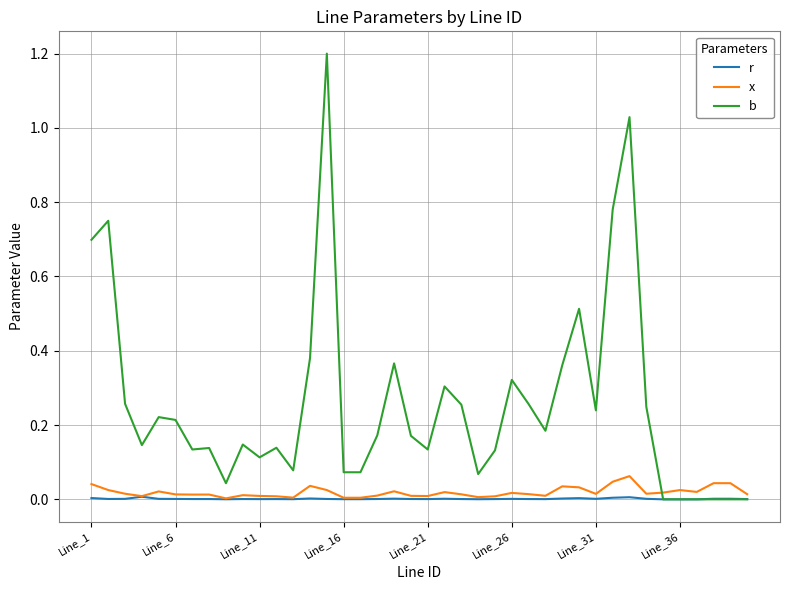

What is the maximum value shown in the chart?

1.2